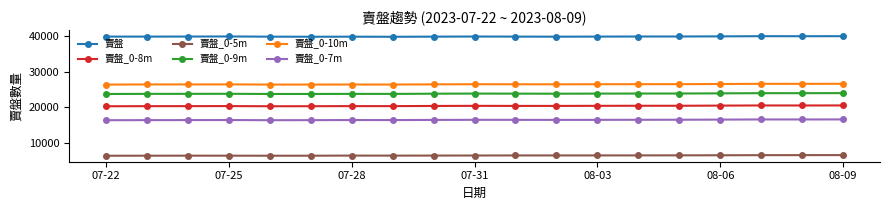

At how many categories does at least one series exceed 13048?

19